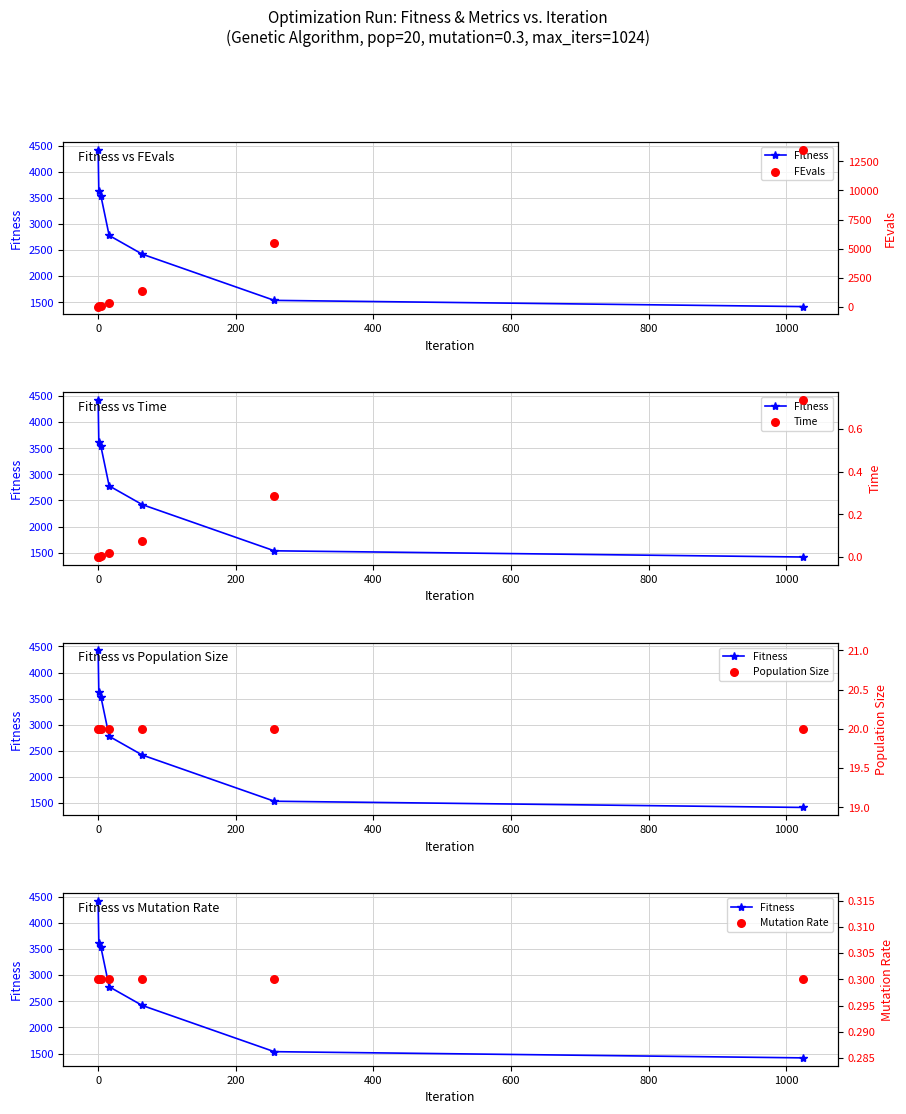

Is the value of Time at 400 greater than the value of FEvals at 0?

No